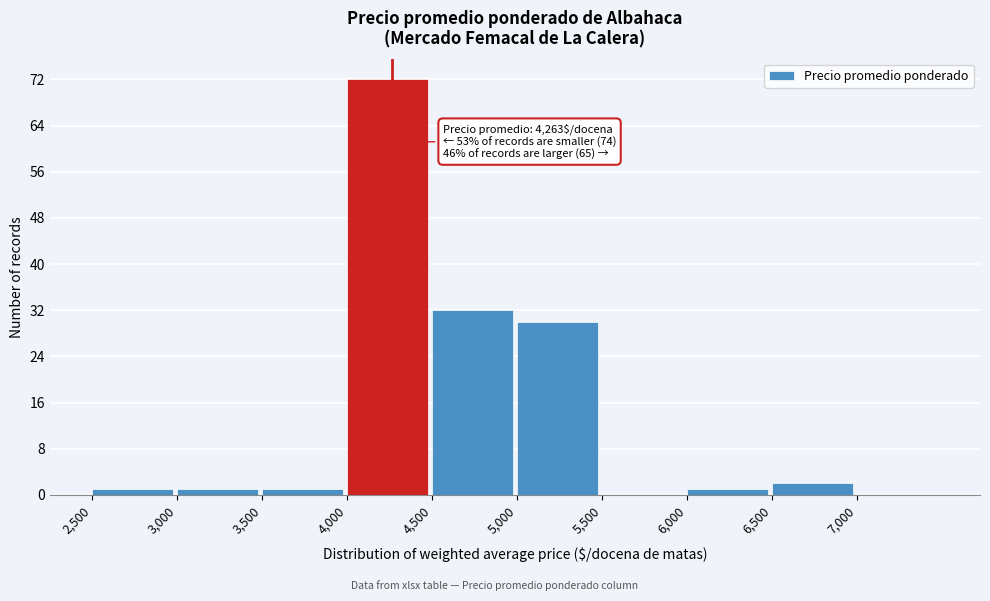

Over which range of the x-axis is the bar tallest?

4000 to 4500